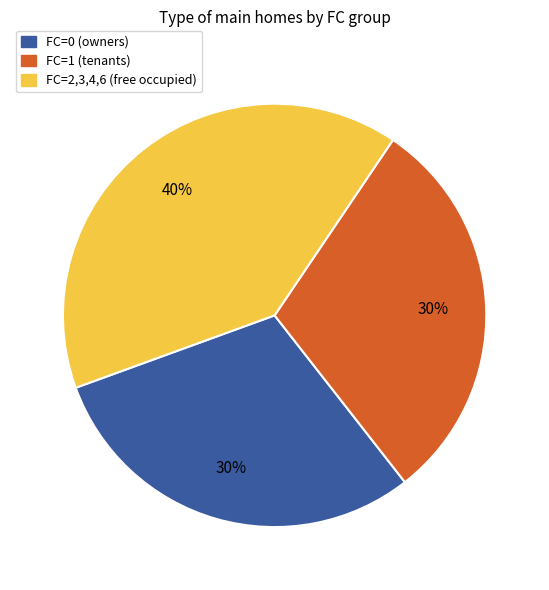

Is there any slice that represents more than half of the pie?

No